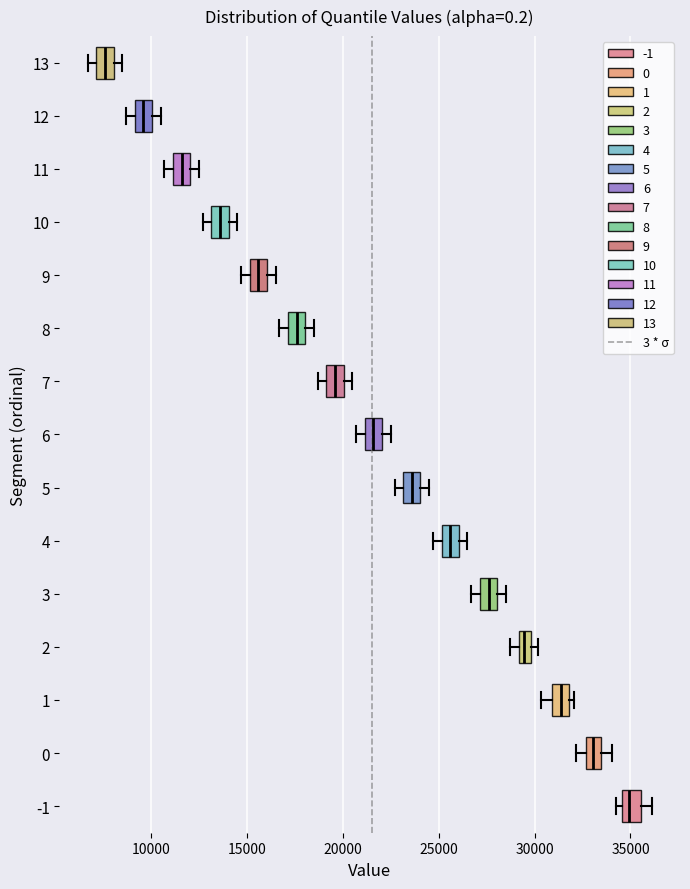

Which box has the furthest to the right median line?

-1